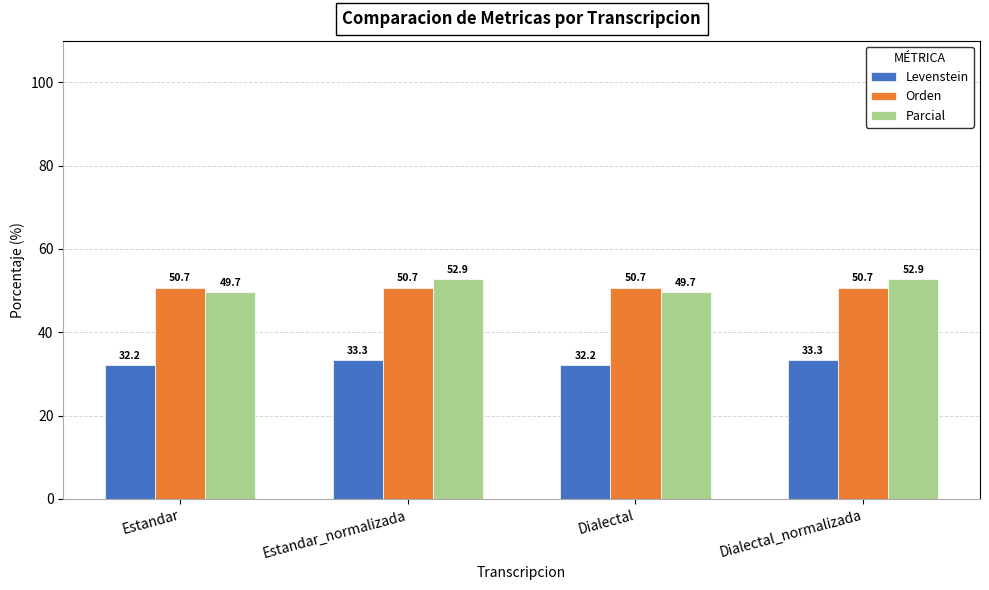

The value of Parcial at Estandar is 19.1. True or false?

False